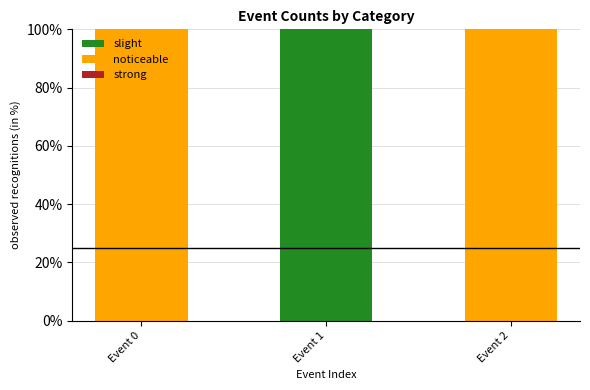

Which category has the highest value in the slight series?

Event 1